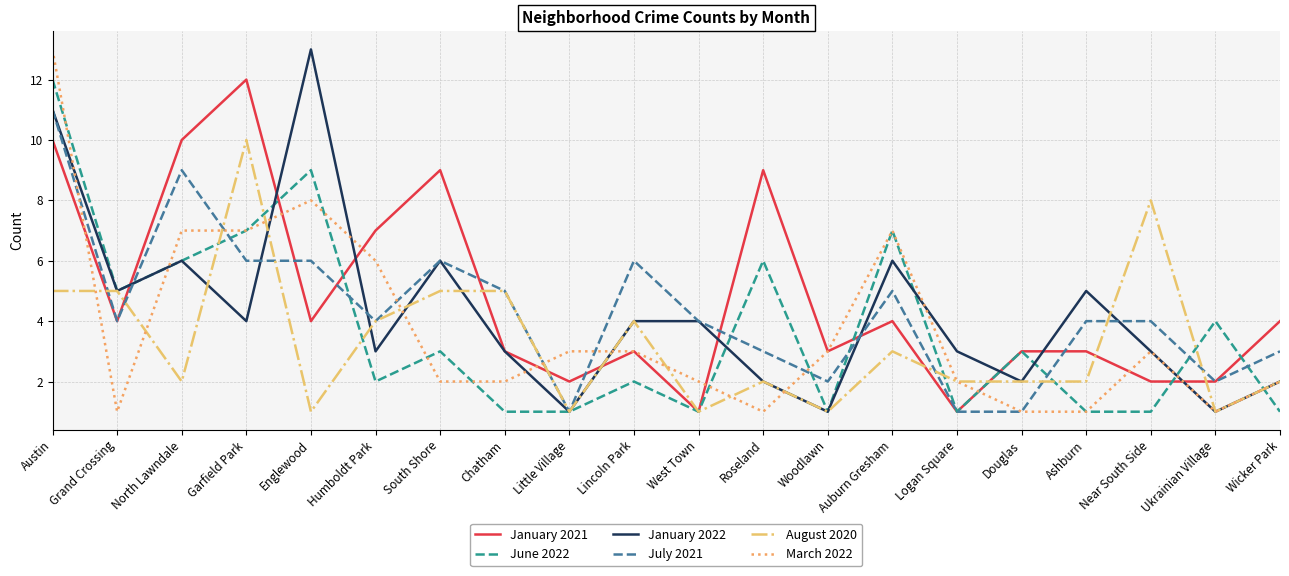

The August 2020 series shows 4 at Logan Square. True or false?

False